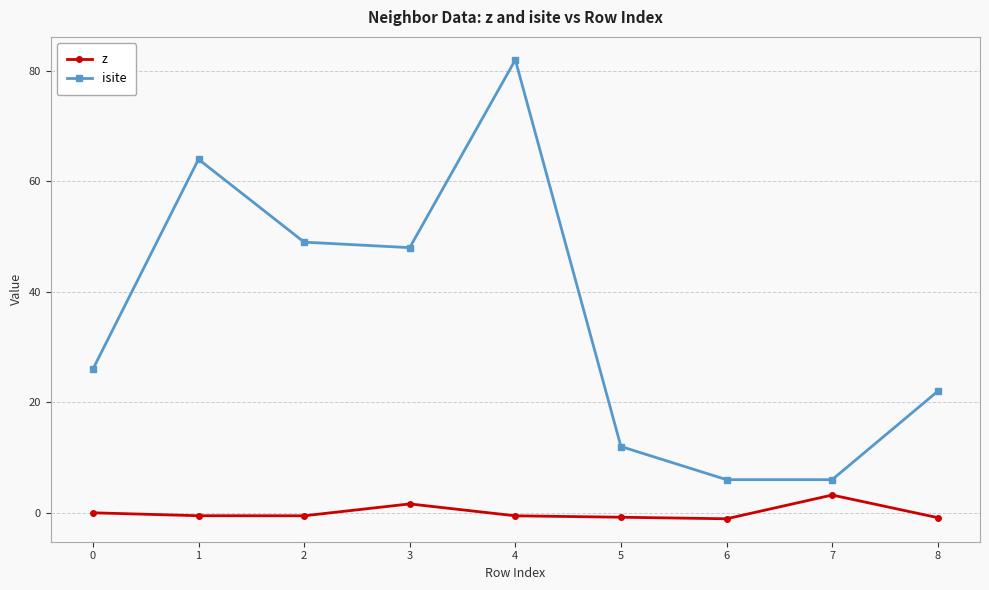

At 1, list the series in order from largest to smallest.

isite, z